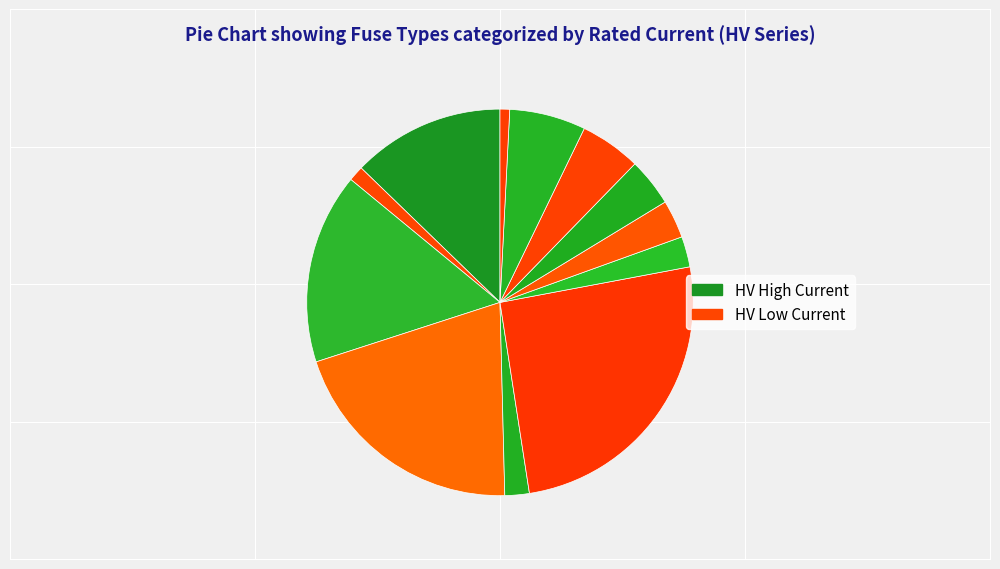

How many segments does this pie chart have?

12